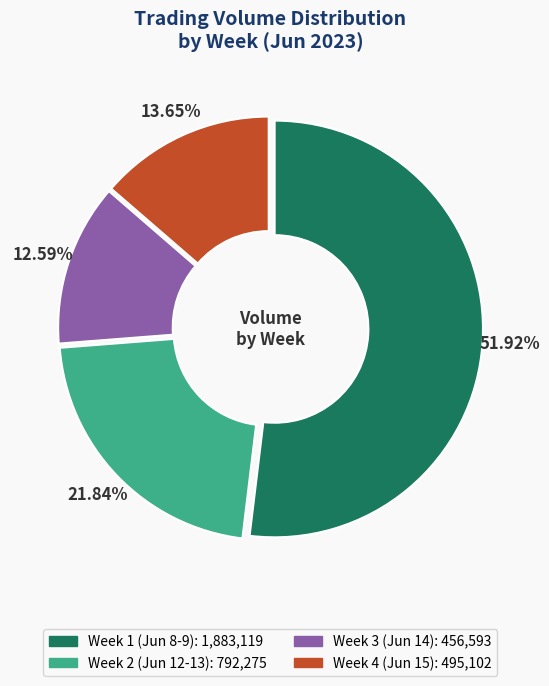

Is there a majority slice in this chart?

Yes